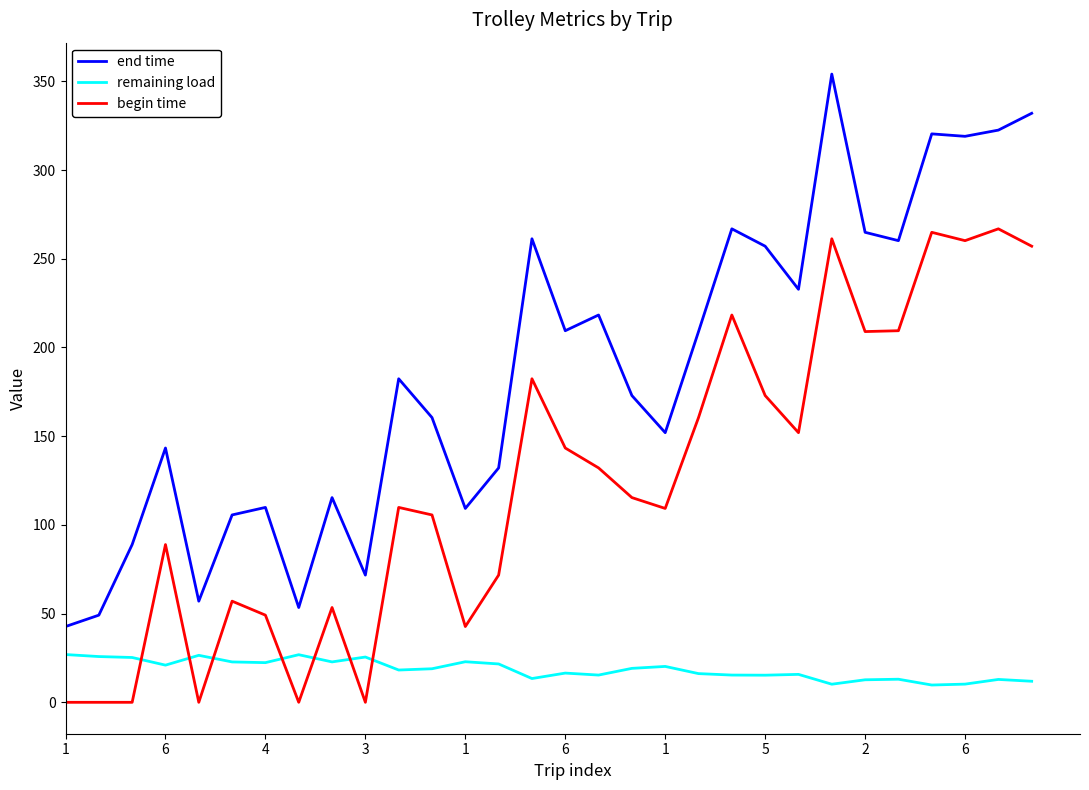

True or false: end time and remaining load intersect in this chart.

False